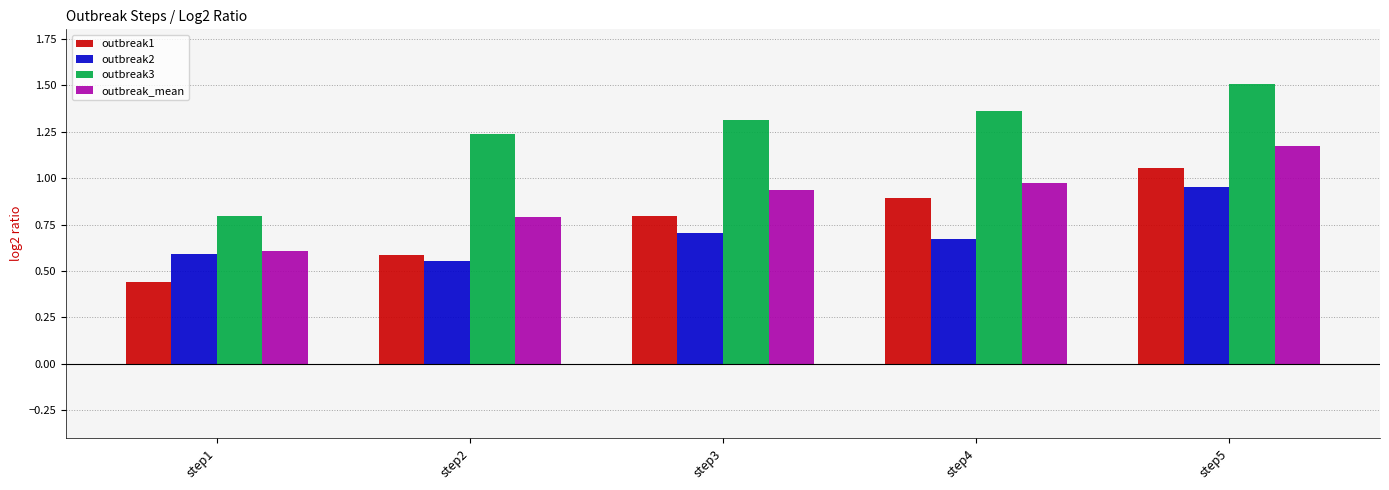

Which series changed the most between step2 and step3?

outbreak1